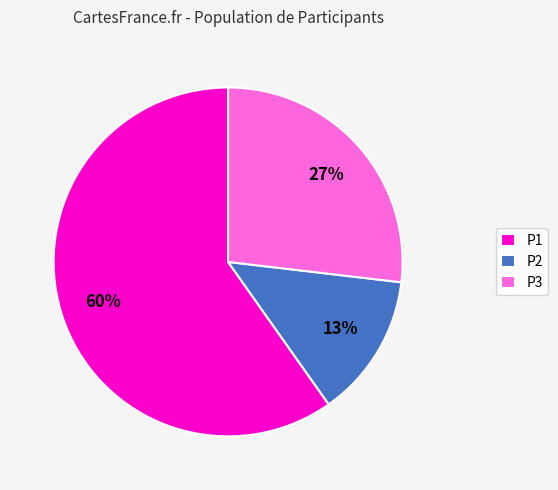

Which category accounts for the majority?

P1